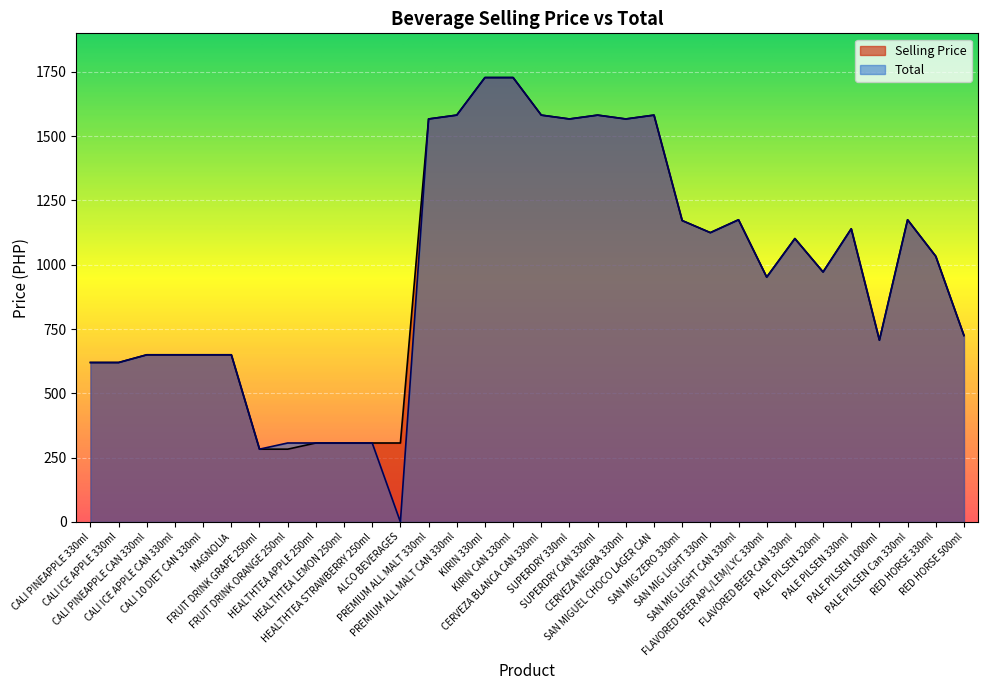

Reading left to right, list all the values displayed in this chart.

Selling Price: CALI PINEAPPLE 330ml=620	CALI ICE APPLE 330ml=620	CALI PINEAPPLE CAN 330ml=650	CALI ICE APPLE CAN 330ml=650	CALI 10 DIET CAN 330ml=650	MAGNOLIA=650	FRUIT DRINK GRAPE 250ml=283	FRUIT DRINK ORANGE 250ml=283	HEALTHTEA APPLE 250ml=307	HEALTHTEA LEMON 250ml=307	HEALTHTEA STRAWBERRY 250ml=307	ALCO BEVERAGES=307	PREMIUM ALL MALT 330ml=1567	PREMIUM ALL MALT CAN 330ml=1582	KIRIN 330ml=1728	KIRIN CAN 330ml=1728	CERVEZA BLANCA CAN 330ml=1582	SUPERDRY 330ml=1567	SUPERDRY CAN 330ml=1582	CERVEZA NEGRA 330ml=1567	SAN MIGUEL CHOCO LAGER CAN=1582	SAN MIG ZERO 330ml=1172	SAN MIG LIGHT 330ml=1125	SAN MIG LIGHT CAN 330ml=1175	FLAVORED BEER APL/LEM/LYC 330ml=952	FLAVORED BEER CAN 330ml=1102	PALE PILSEN 320ml=972	PALE PILSEN 330ml=1140	PALE PILSEN 1000ml=707	PALE PILSEN Can 330ml=1175	RED HORSE 330ml=1033	RED HORSE 500ml=725
Total: CALI PINEAPPLE 330ml=620	CALI ICE APPLE 330ml=620	CALI PINEAPPLE CAN 330ml=650	CALI ICE APPLE CAN 330ml=650	CALI 10 DIET CAN 330ml=650	MAGNOLIA=650	FRUIT DRINK GRAPE 250ml=283	FRUIT DRINK ORANGE 250ml=307	HEALTHTEA APPLE 250ml=307	HEALTHTEA LEMON 250ml=307	HEALTHTEA STRAWBERRY 250ml=307	ALCO BEVERAGES=0	PREMIUM ALL MALT 330ml=1567	PREMIUM ALL MALT CAN 330ml=1582	KIRIN 330ml=1728	KIRIN CAN 330ml=1728	CERVEZA BLANCA CAN 330ml=1582	SUPERDRY 330ml=1567	SUPERDRY CAN 330ml=1582	CERVEZA NEGRA 330ml=1567	SAN MIGUEL CHOCO LAGER CAN=1582	SAN MIG ZERO 330ml=1172	SAN MIG LIGHT 330ml=1125	SAN MIG LIGHT CAN 330ml=1175	FLAVORED BEER APL/LEM/LYC 330ml=952	FLAVORED BEER CAN 330ml=1102	PALE PILSEN 320ml=972	PALE PILSEN 330ml=1140	PALE PILSEN 1000ml=707	PALE PILSEN Can 330ml=1175	RED HORSE 330ml=1033	RED HORSE 500ml=725